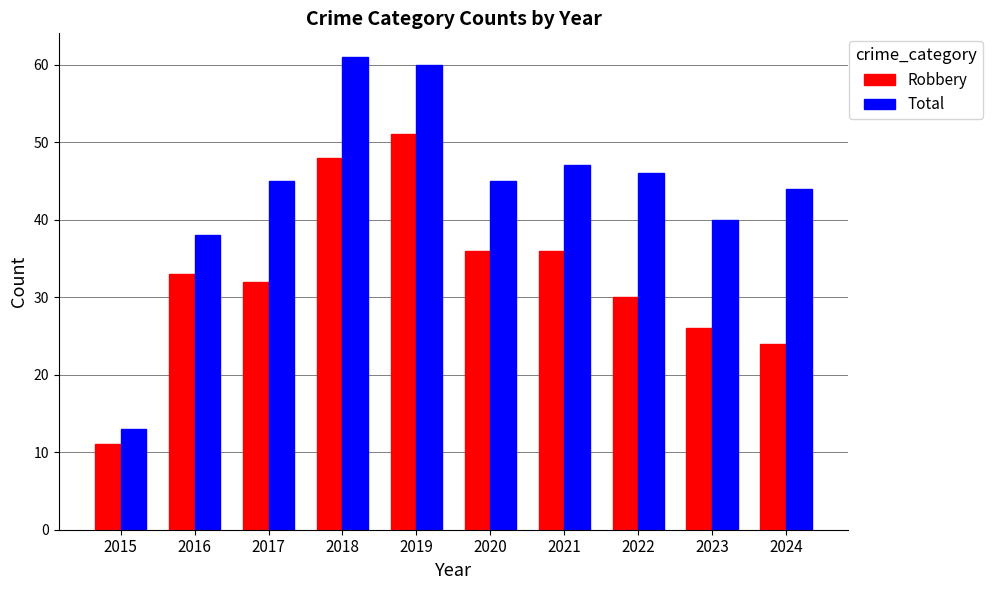

Read the Robbery value at 2022.

30